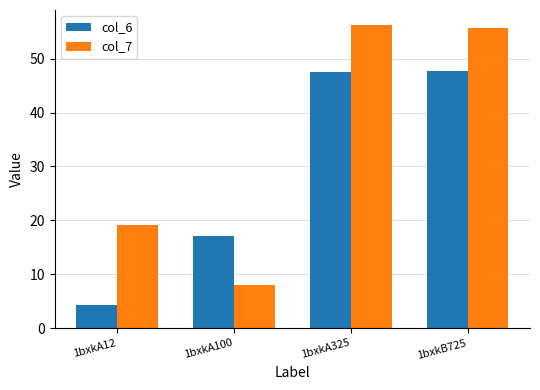

Rank the series at 1bxkA325 from lowest to highest value.

col_6, col_7